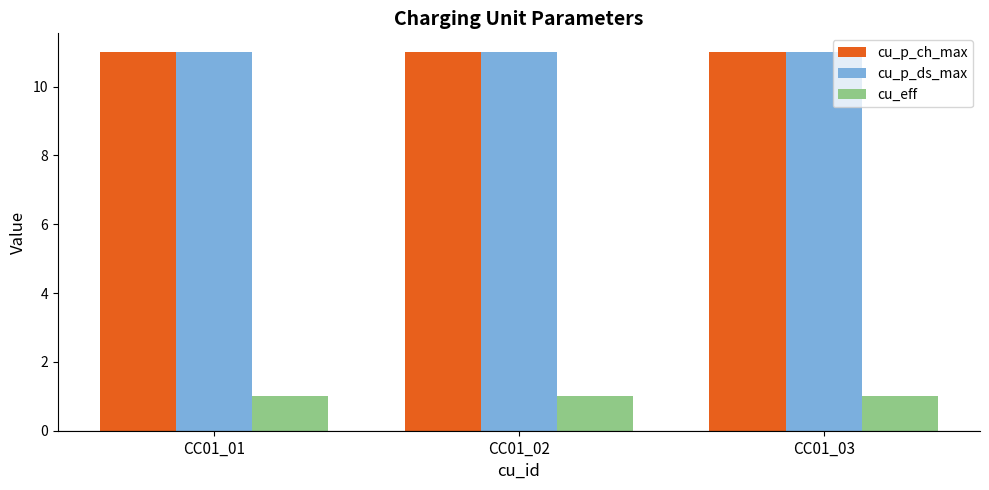

What is the maximum value shown in the chart?

11